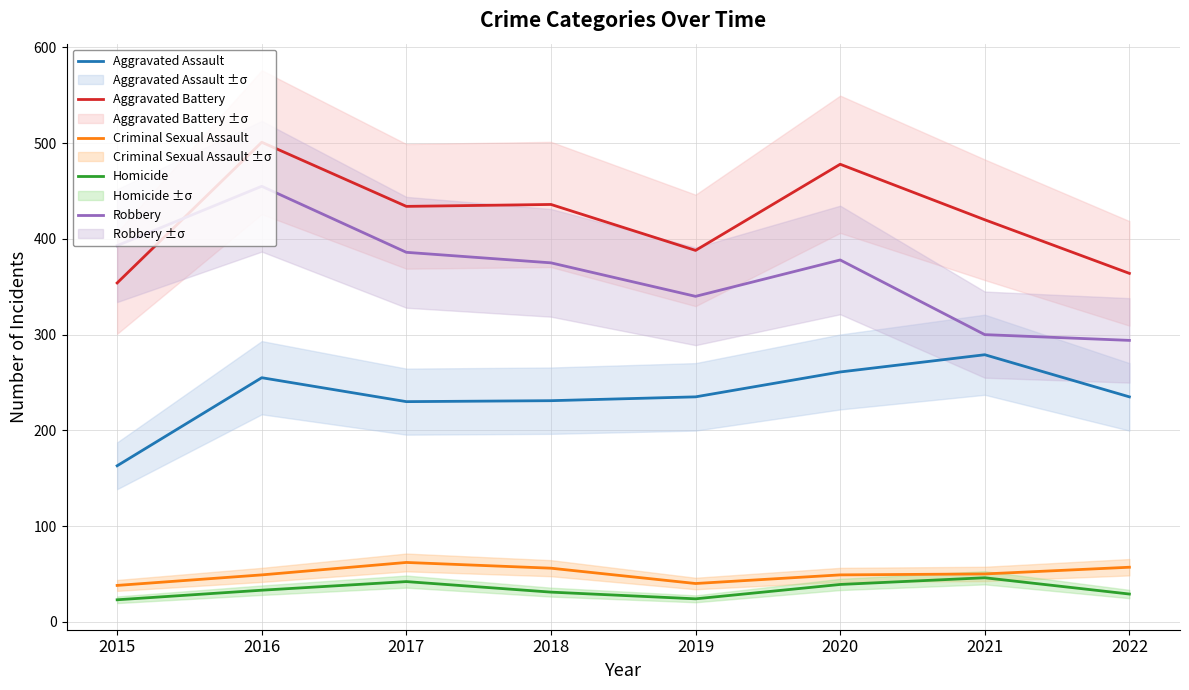

Reading left to right, extract all data points from this chart.

Aggravated Assault: 163	255	230	231	235	261	279	235
Aggravated Battery: 354	501	434	436	388	478	420	364
Criminal Sexual Assault: 38	49	62	56	40	49	50	57
Homicide: 23	33	42	31	24	39	46	29
Robbery: 393	455	386	375	340	378	300	294